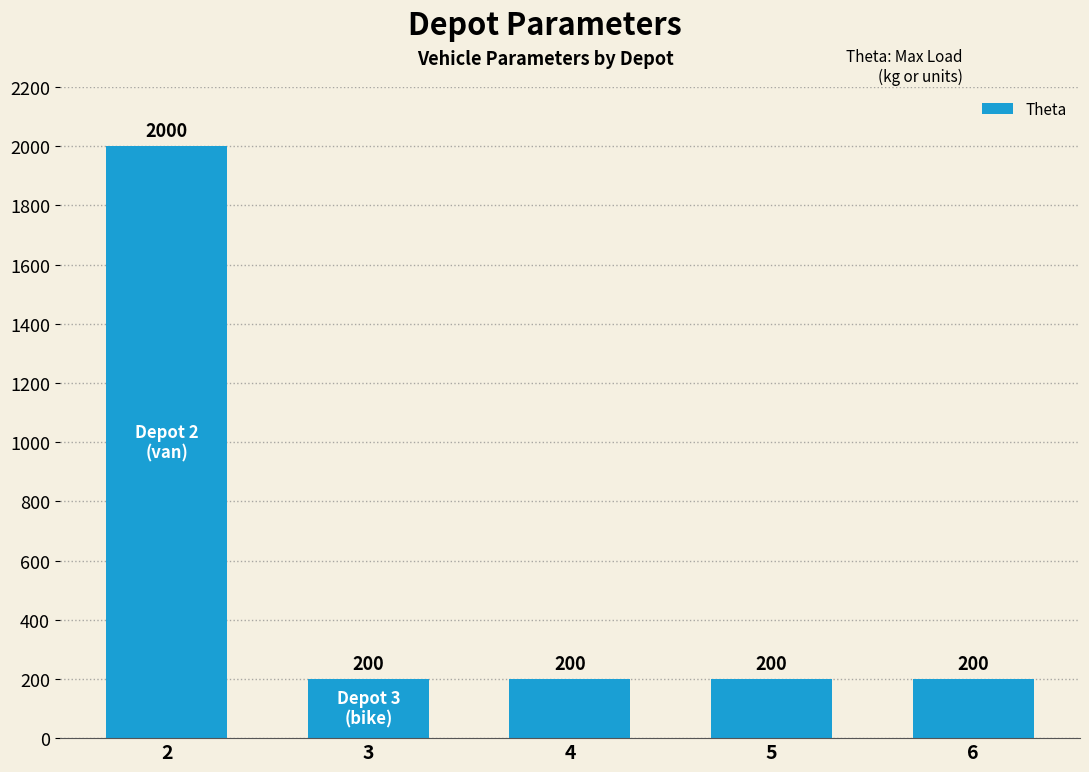

Reading left to right, transcribe all the data shown in this chart.

2000	200	200	200	200